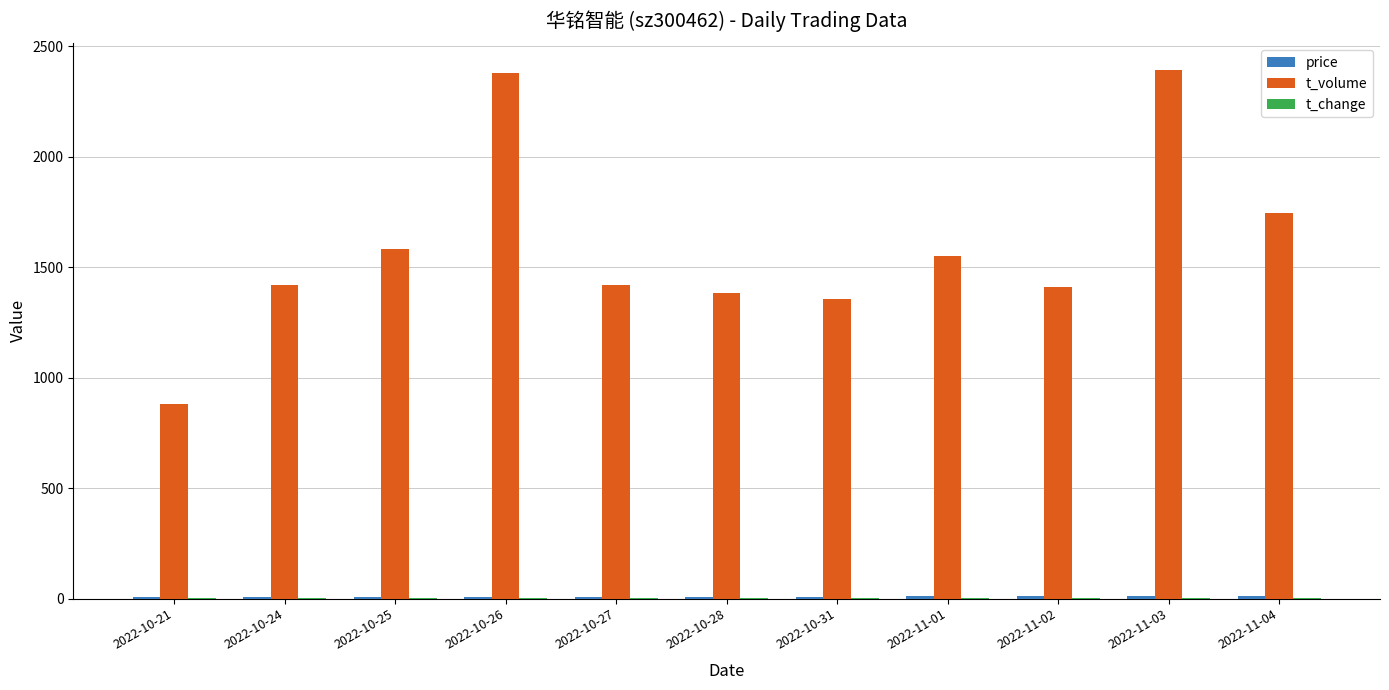

What is the sum of all t_volume values?

17509.0